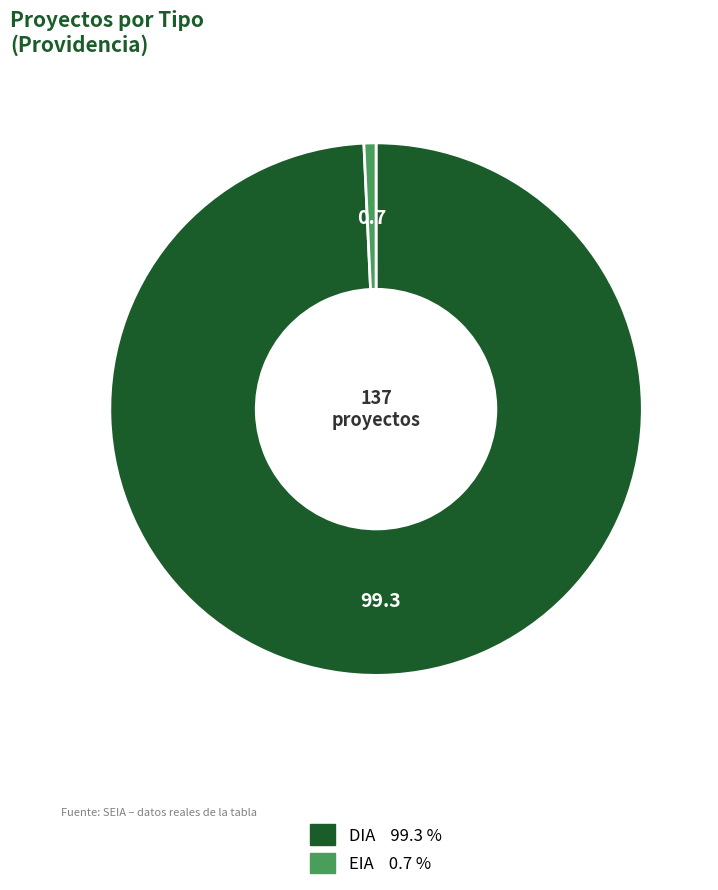

Between DIA and EIA, which is larger?

DIA